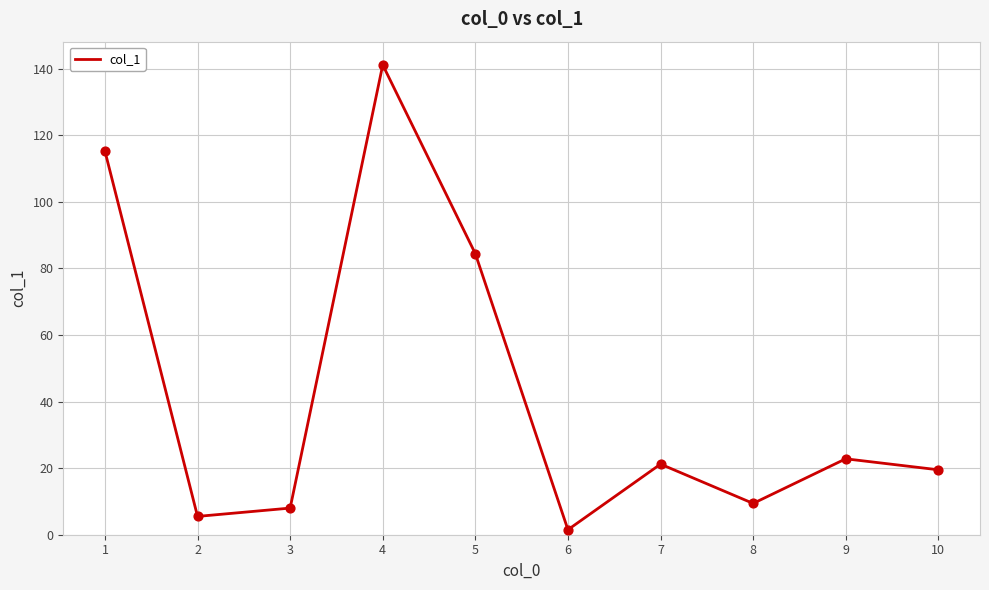

Between 1 and 4, which is larger?

4